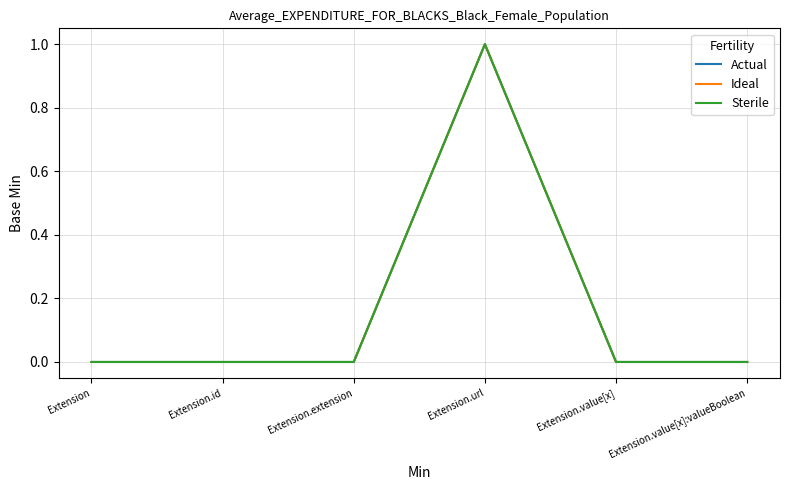

How many interior local peaks does the Ideal series have?

1